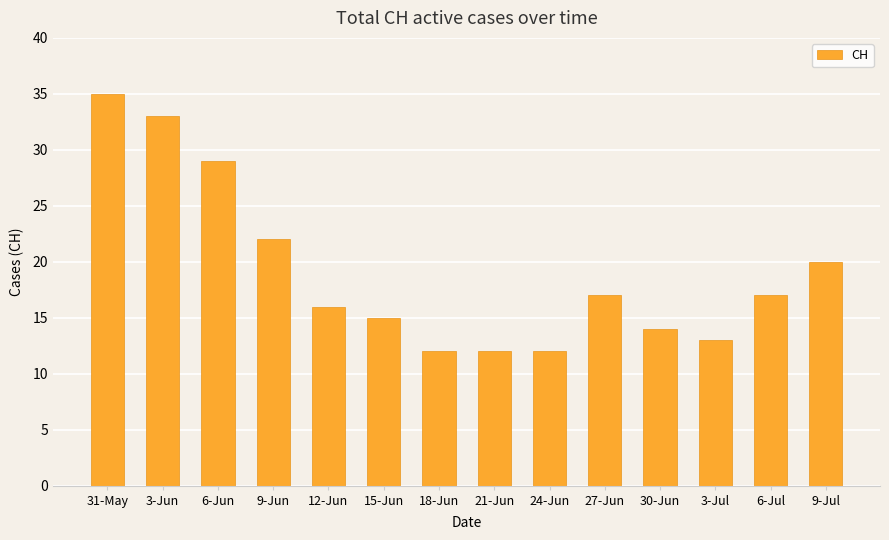

How many bars are there in total?

14